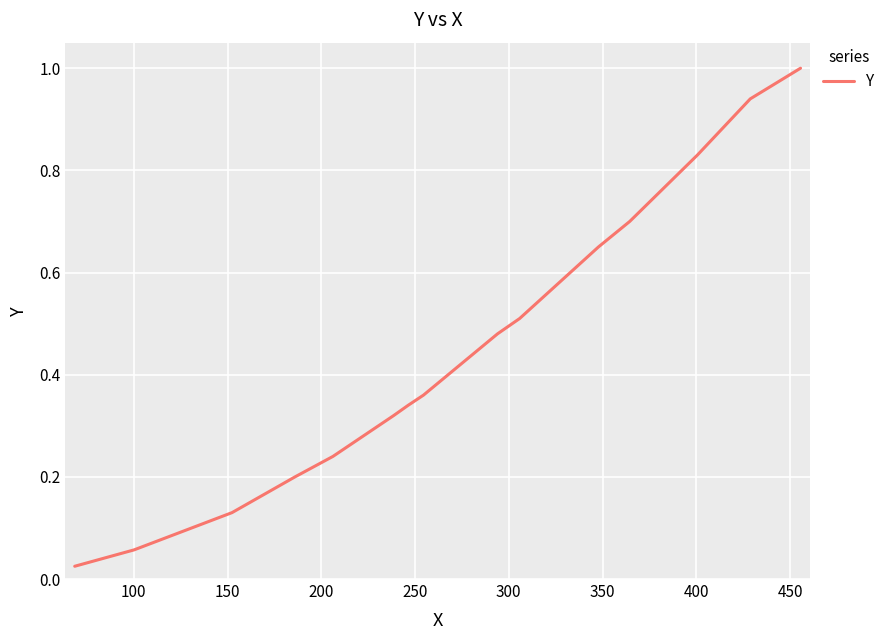

What is the maximum value shown in the chart?

1.0